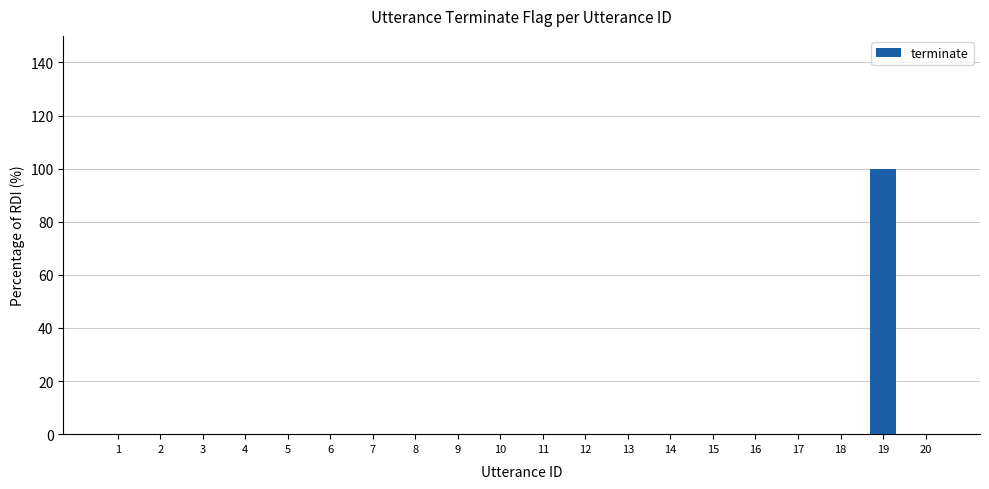

How many distinct data groups are displayed?

1